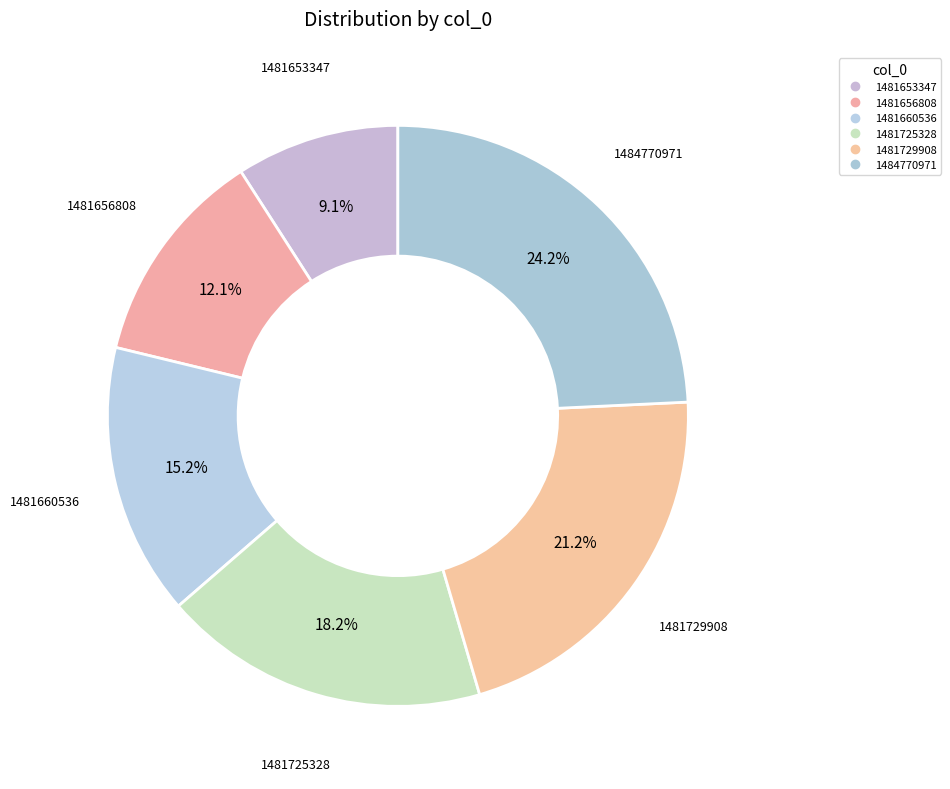

How many slices are in this pie chart?

6